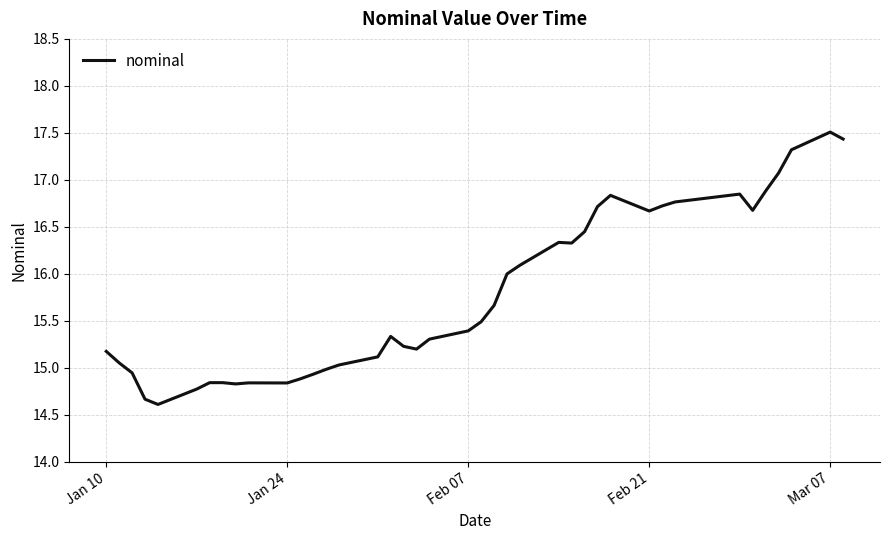

What is the smallest value displayed?

14.6